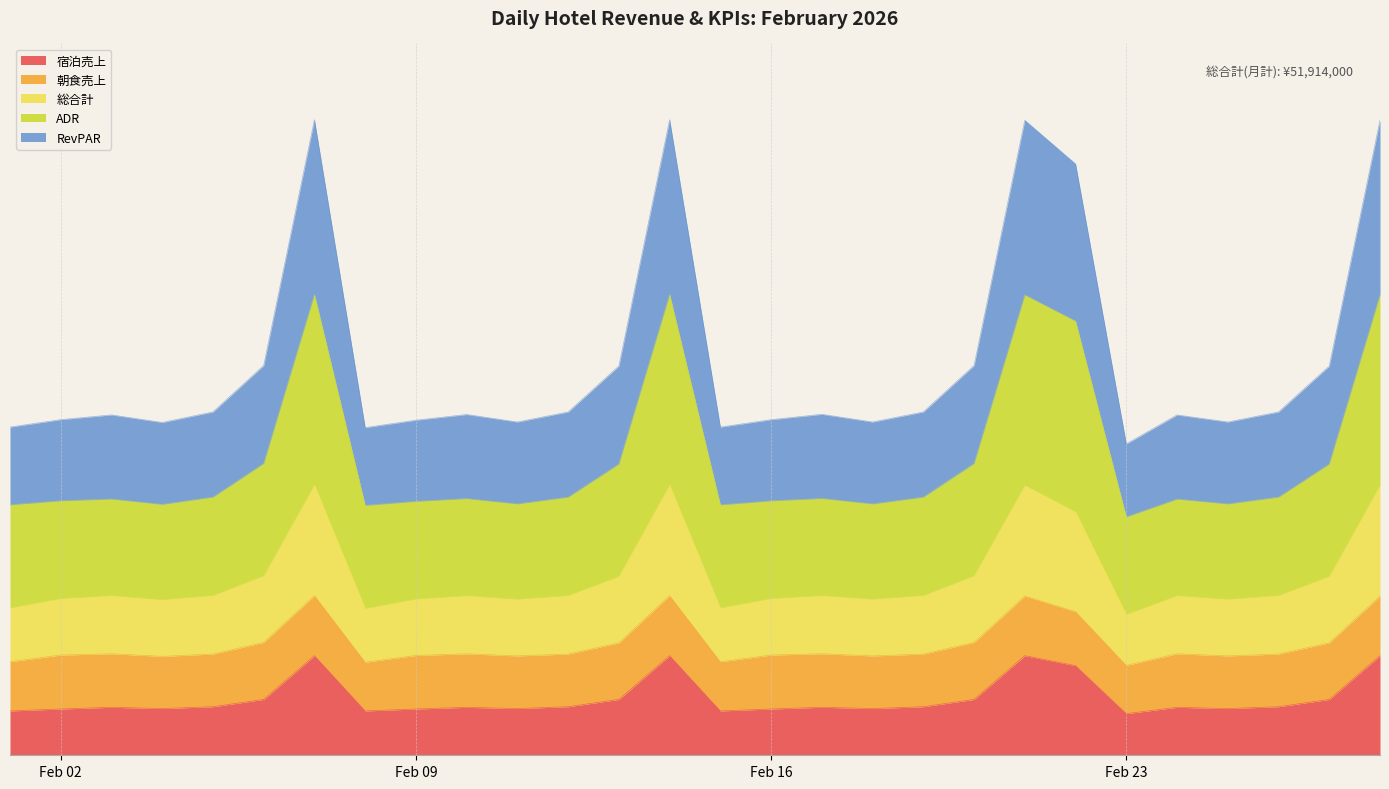

What is the average value of the RevPAR series?

36311.0